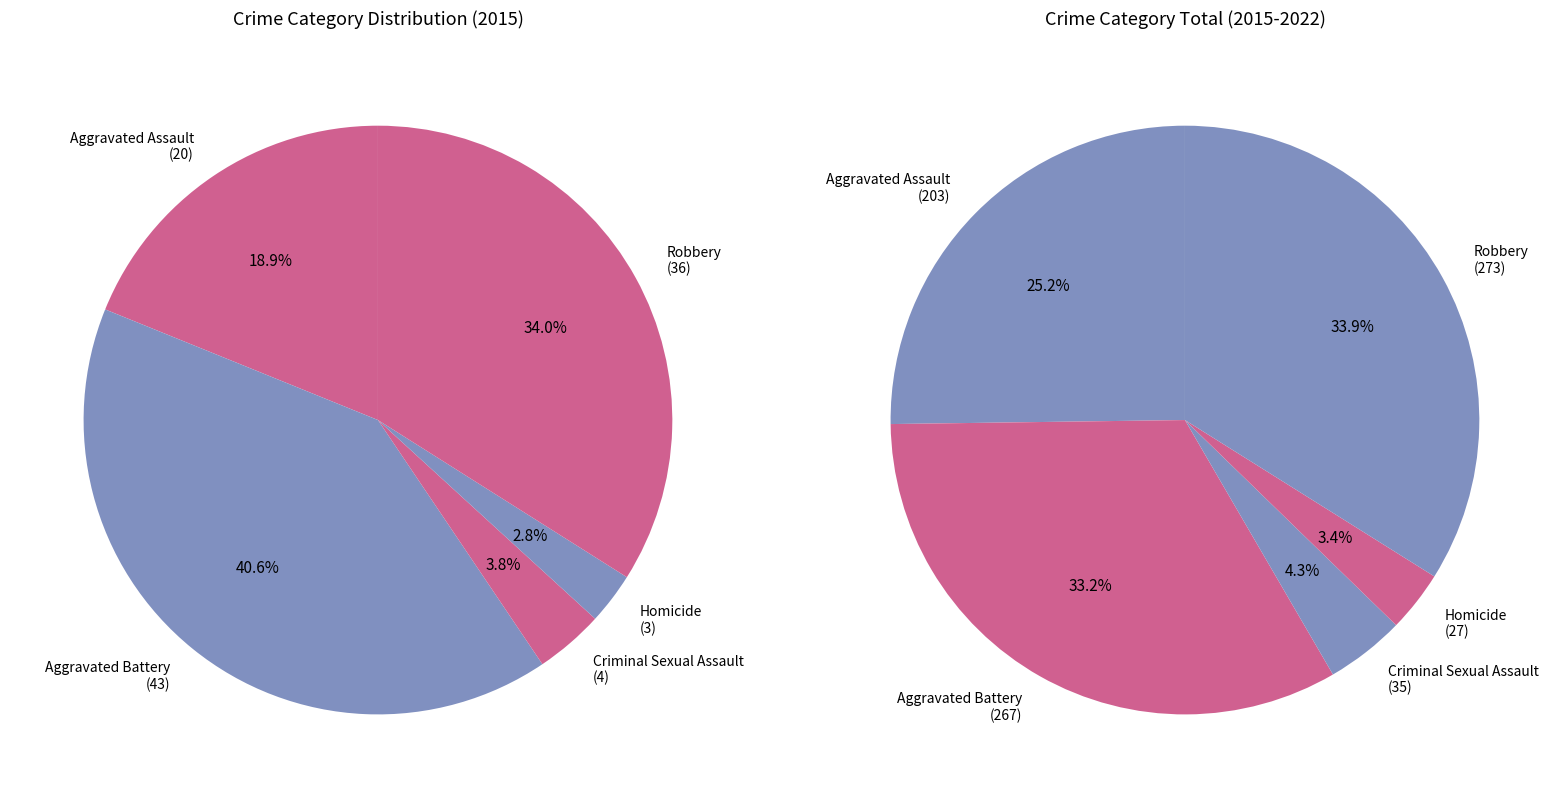

Count the number of slices in the pie.

5